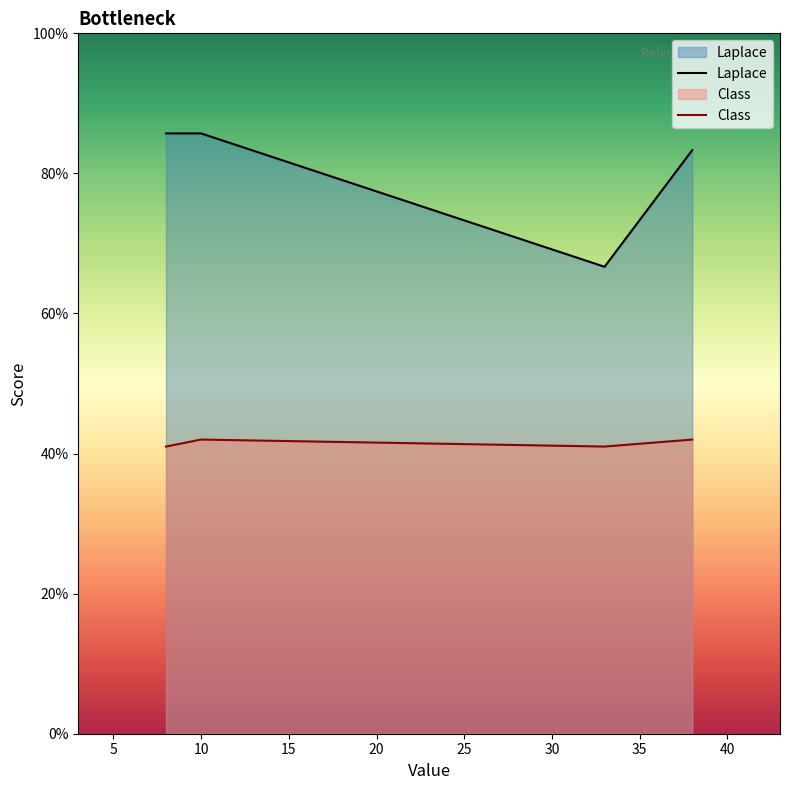

What is the difference between the second highest and second lowest values in the Laplace series?

2.4